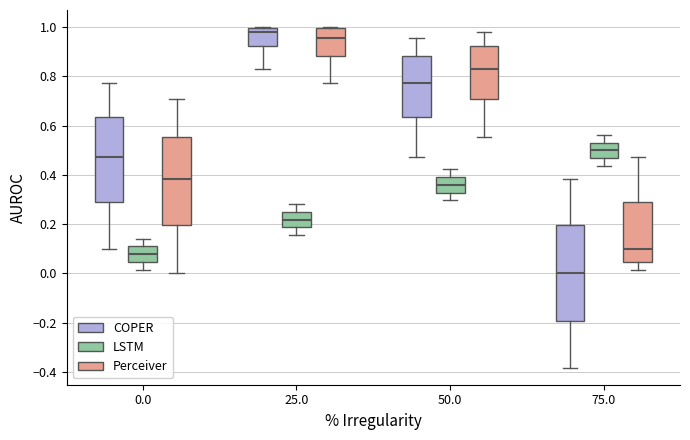

Which box's median line is the highest?

25.0 (COPER)